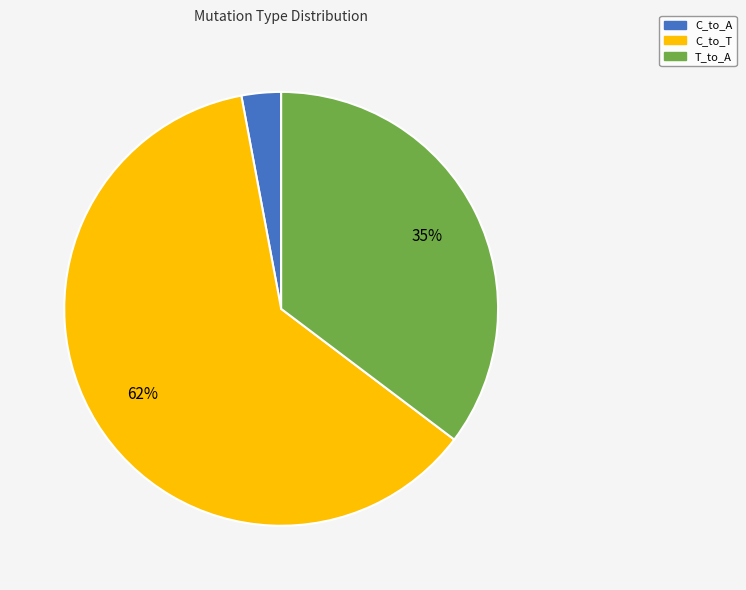

To the nearest percent, what is the average slice percentage?

33%